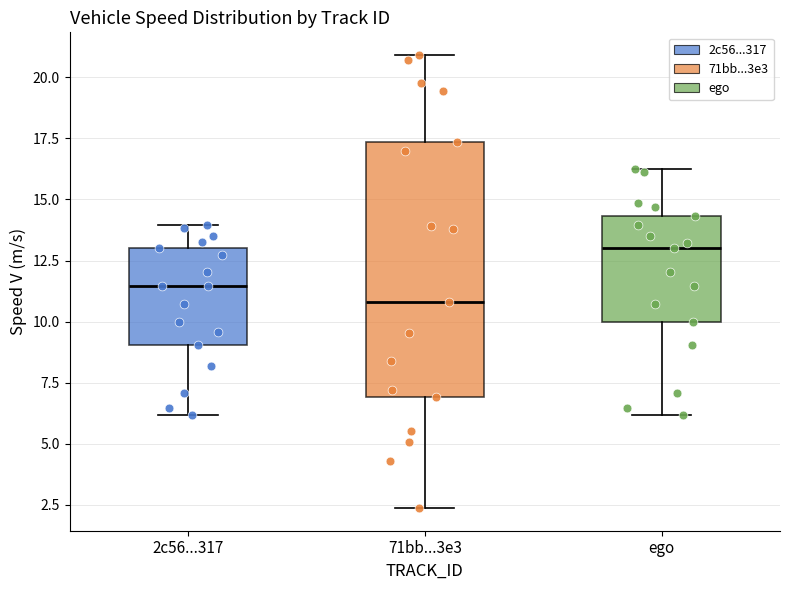

Which box has the highest median line?

ego